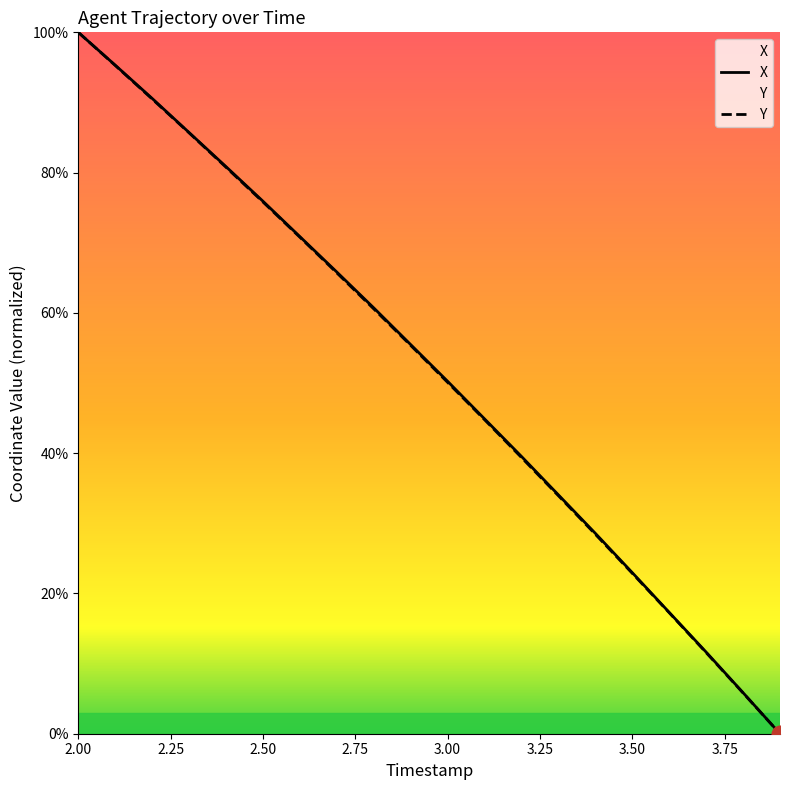

How many lines are shown in the chart?

2